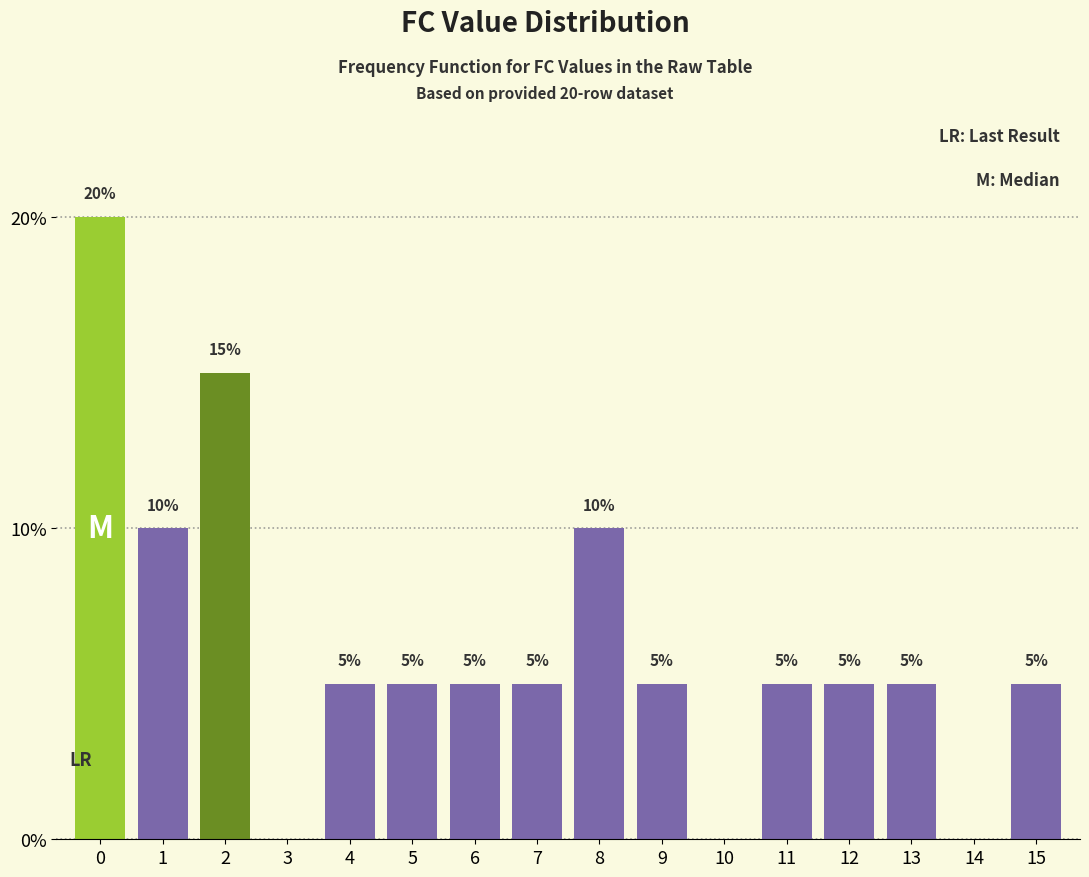

True or false: the data shows 2 at 15.

False